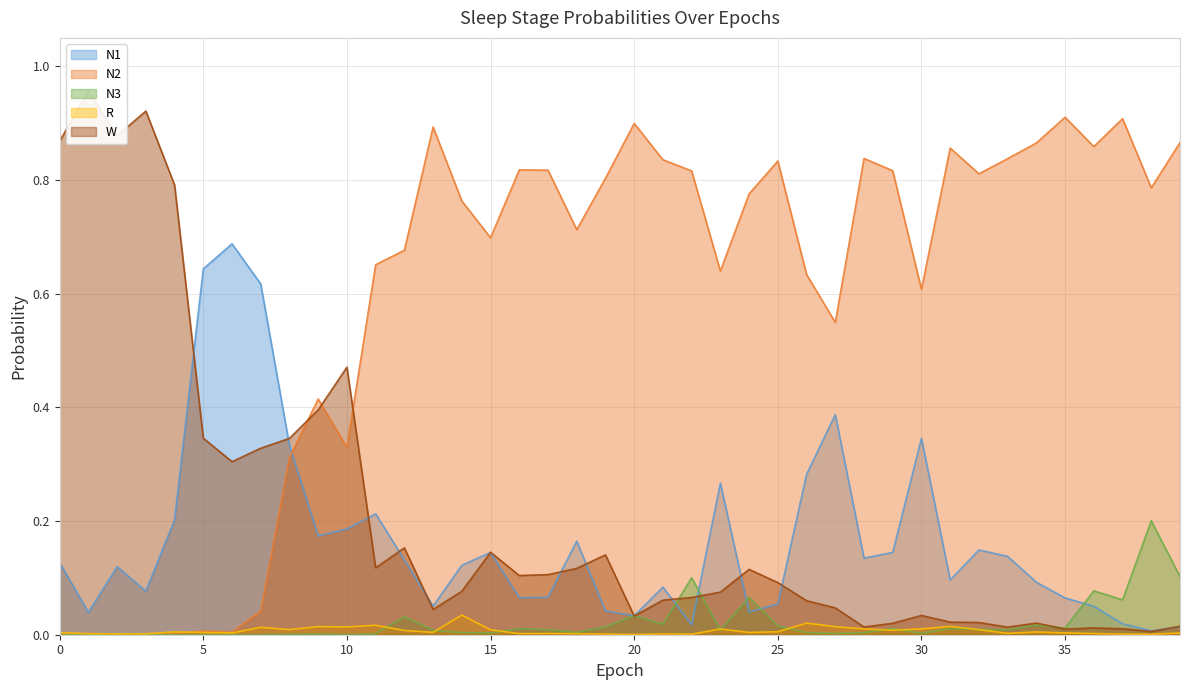

At which category does N3 reach its first local valley?

2